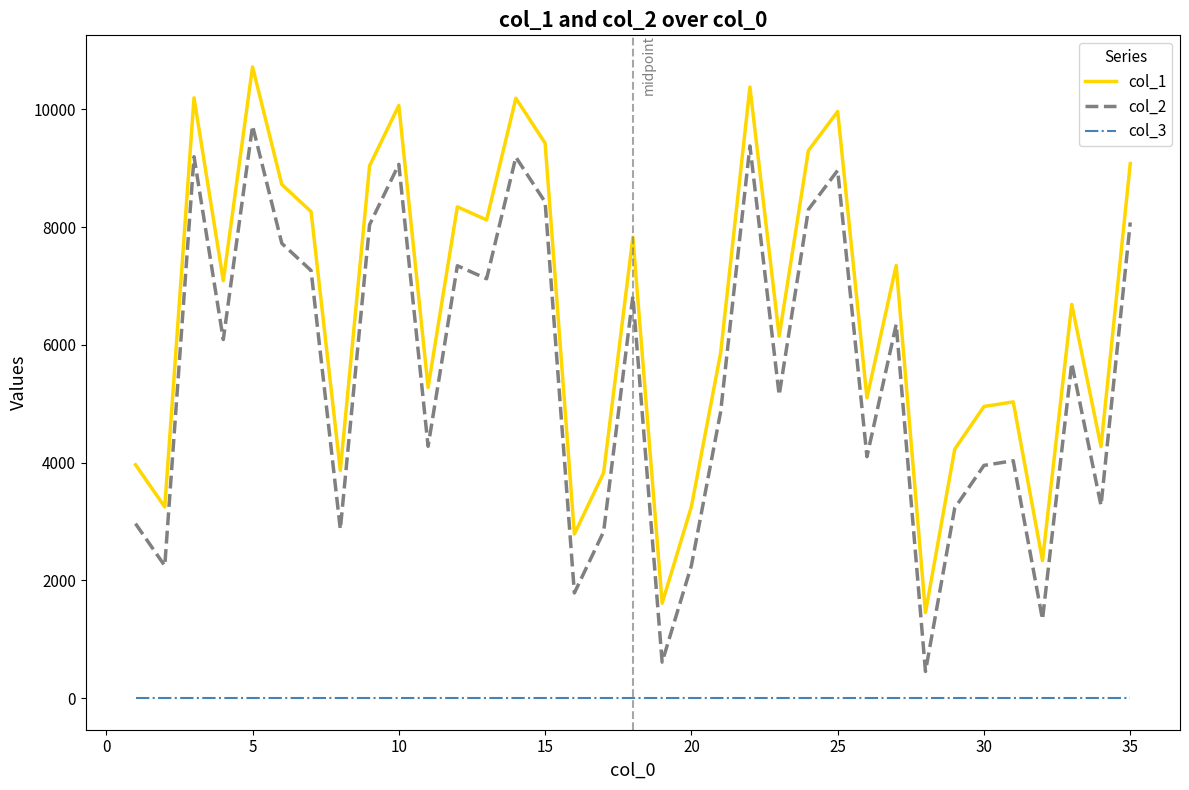

List the series in order of their overall mean, highest first.

col_1, col_2, col_3